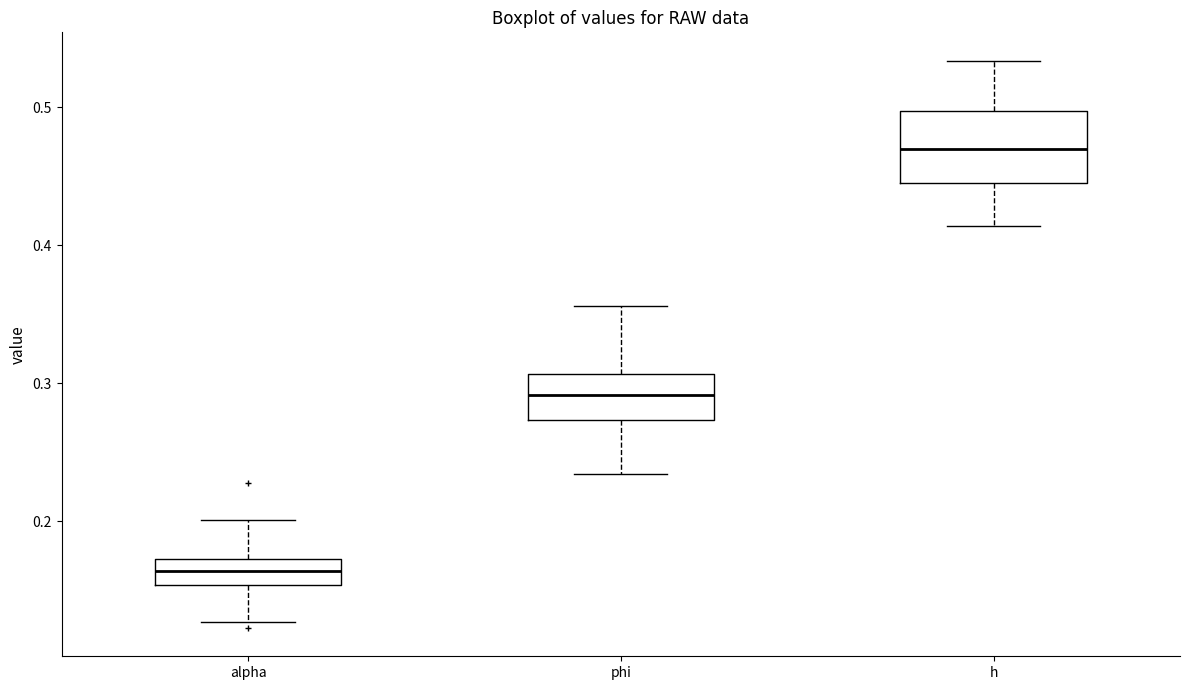

Reading left to right, transcribe this box plot: for each box, give where its median line is, the range the box spans, and where its two whiskers end, as read against the y-axis. The values are not printed on the chart, so give them approximately, as read against the axis.

alpha: median 0.16, box 0.15 to 0.17, whiskers 0.13 to 0.20
phi: median 0.29, box 0.27 to 0.31, whiskers 0.23 to 0.36
h: median 0.47, box 0.45 to 0.50, whiskers 0.41 to 0.53